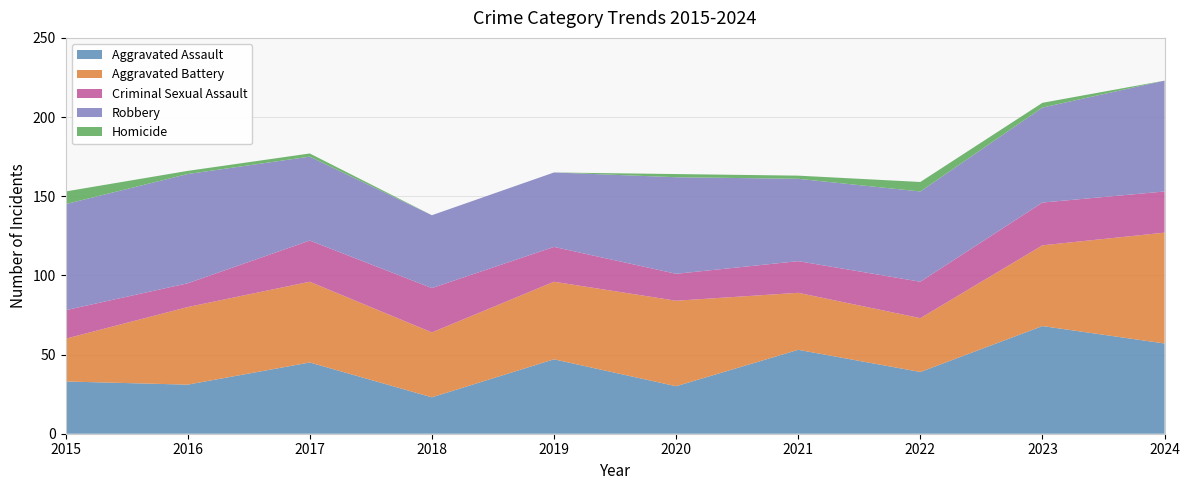

Reading left to right, extract all data points from this chart.

Aggravated Assault: 2015=33	2016=31	2017=45	2018=23	2019=47	2020=30	2021=53	2022=39	2023=68	2024=57
Aggravated Battery: 2015=27	2016=49	2017=51	2018=41	2019=49	2020=54	2021=36	2022=34	2023=51	2024=70
Criminal Sexual Assault: 2015=18	2016=15	2017=26	2018=28	2019=22	2020=17	2021=20	2022=23	2023=27	2024=26
Robbery: 2015=67	2016=69	2017=53	2018=46	2019=47	2020=61	2021=52	2022=57	2023=60	2024=70
Homicide: 2015=8	2016=2	2017=2	2018=0	2019=0	2020=2	2021=2	2022=6	2023=3	2024=0